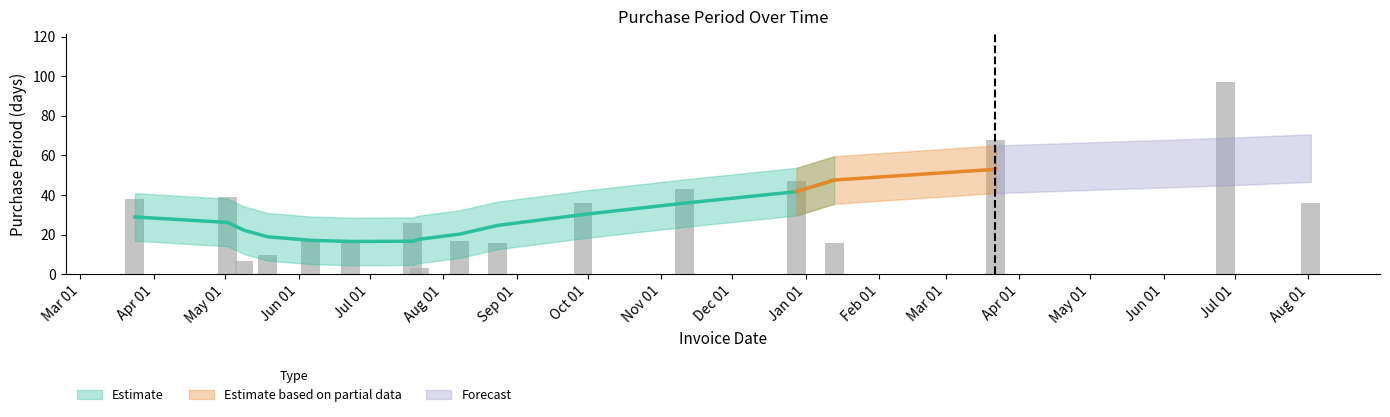

How many values are below 26?

8